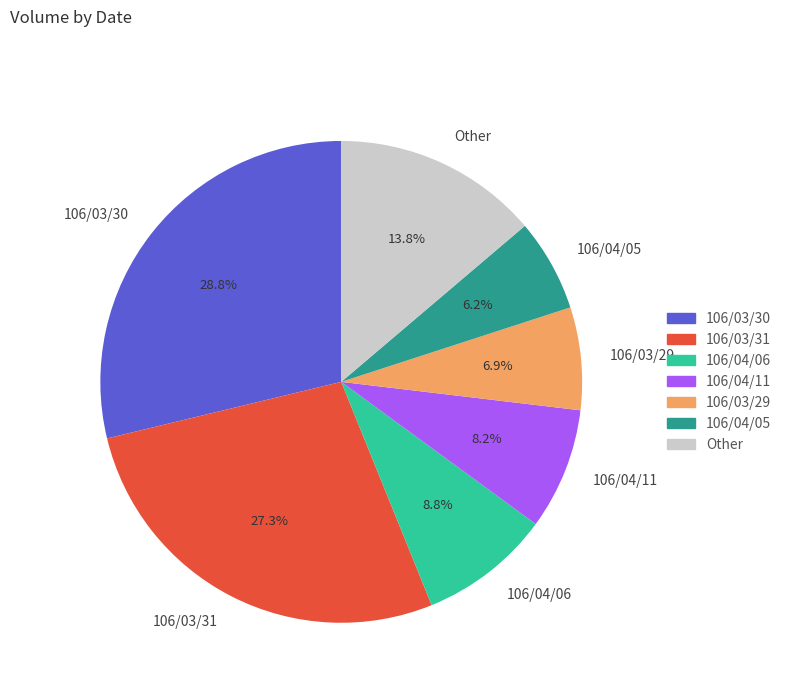

How much of the chart is everything except Other?

86.2%